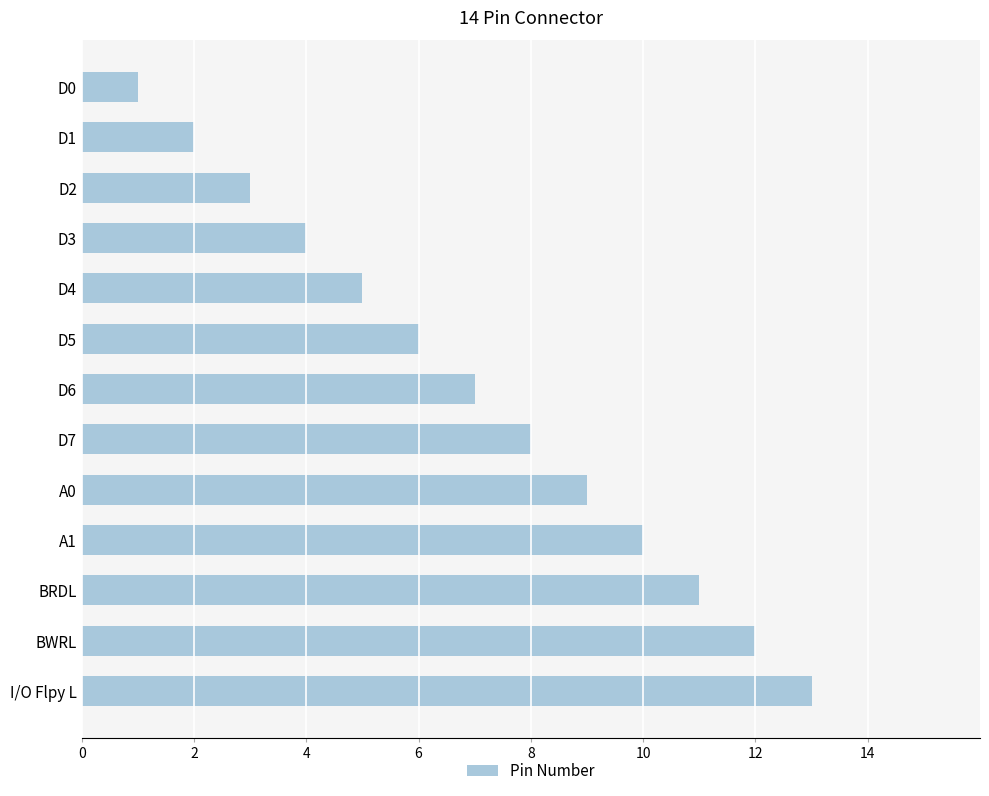

Is it true that the value at BRDL is 11?

True